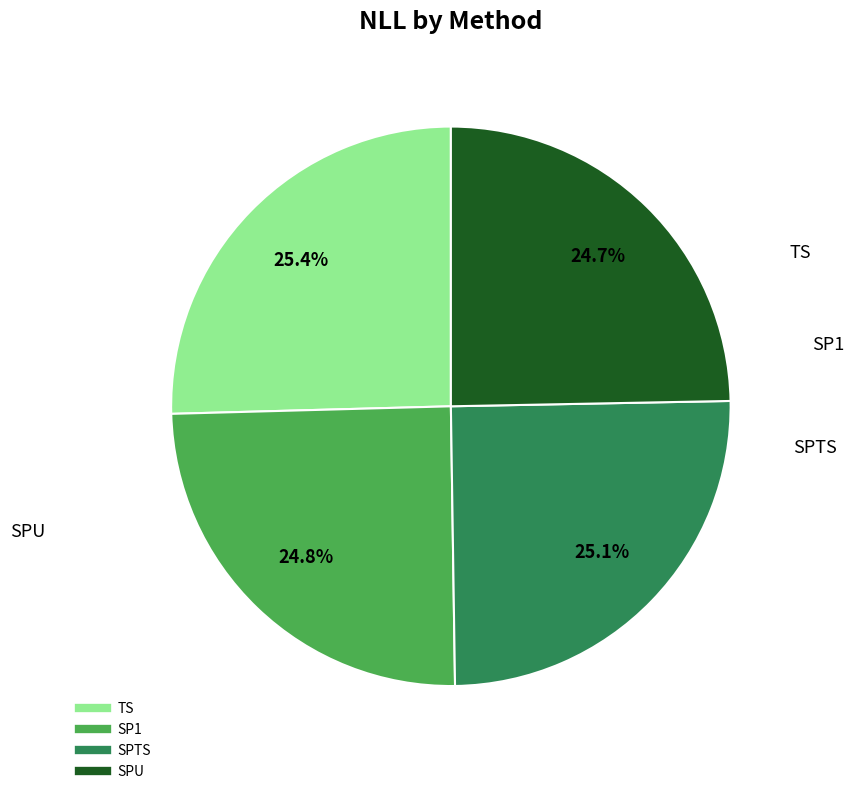

Is it true that SP1 is 25% of the pie?

True